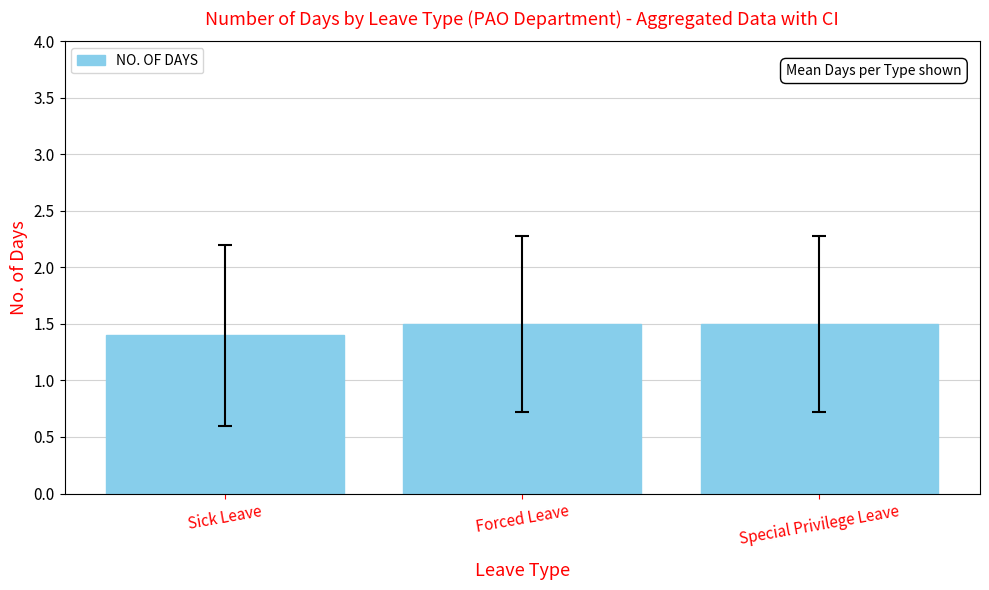

What is the ratio of the value at Sick Leave to the value at Special Privilege Leave?

0.9